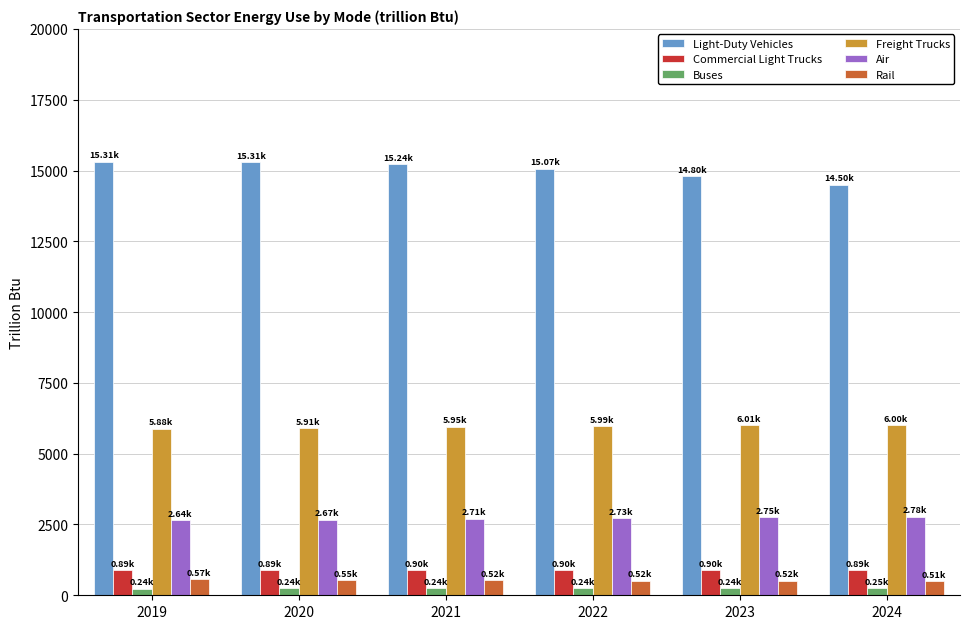

How many bars are there in total?

36